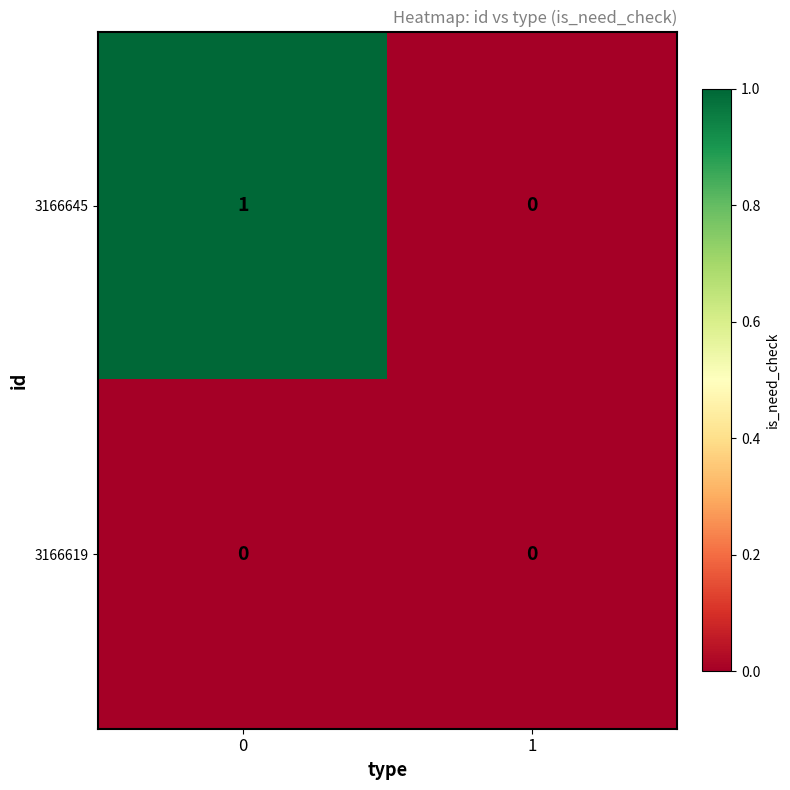

Reading left to right, transcribe all the data shown in this chart.

3166645: 0=1	1=0
3166619: 0=0	1=0